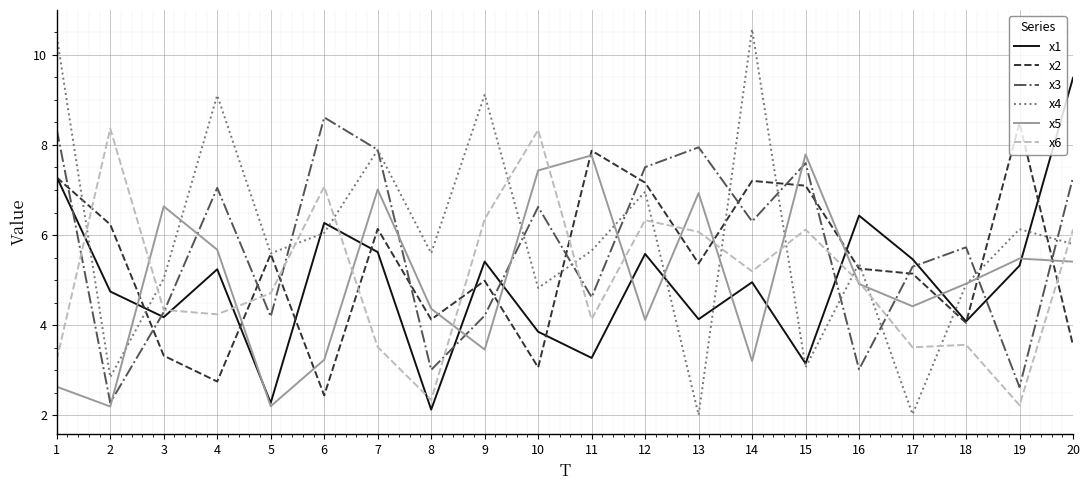

Where does the x4 series first go above 5?

1